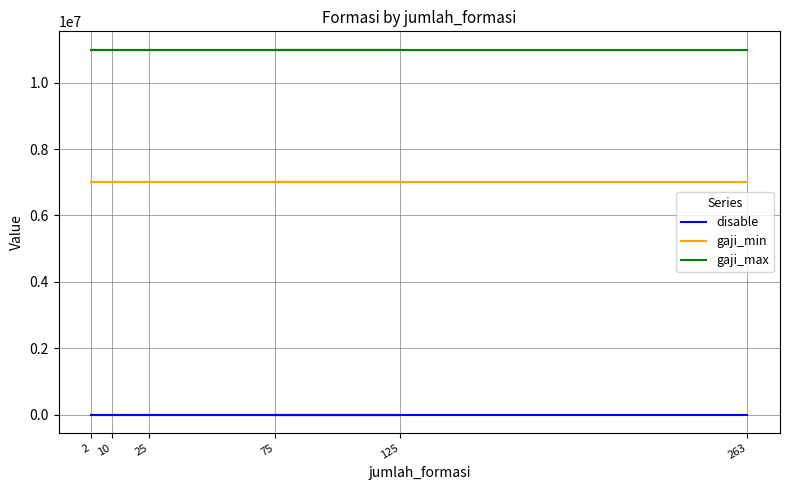

Which label corresponds to the largest value in the chart?

75